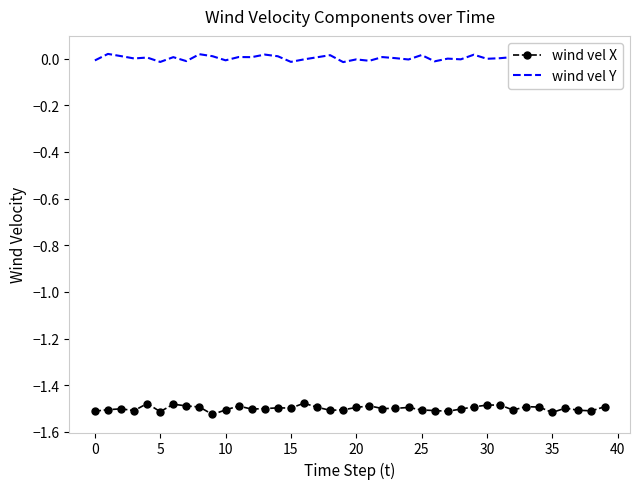

True or false: wind vel Y and wind vel X cross at least once.

False